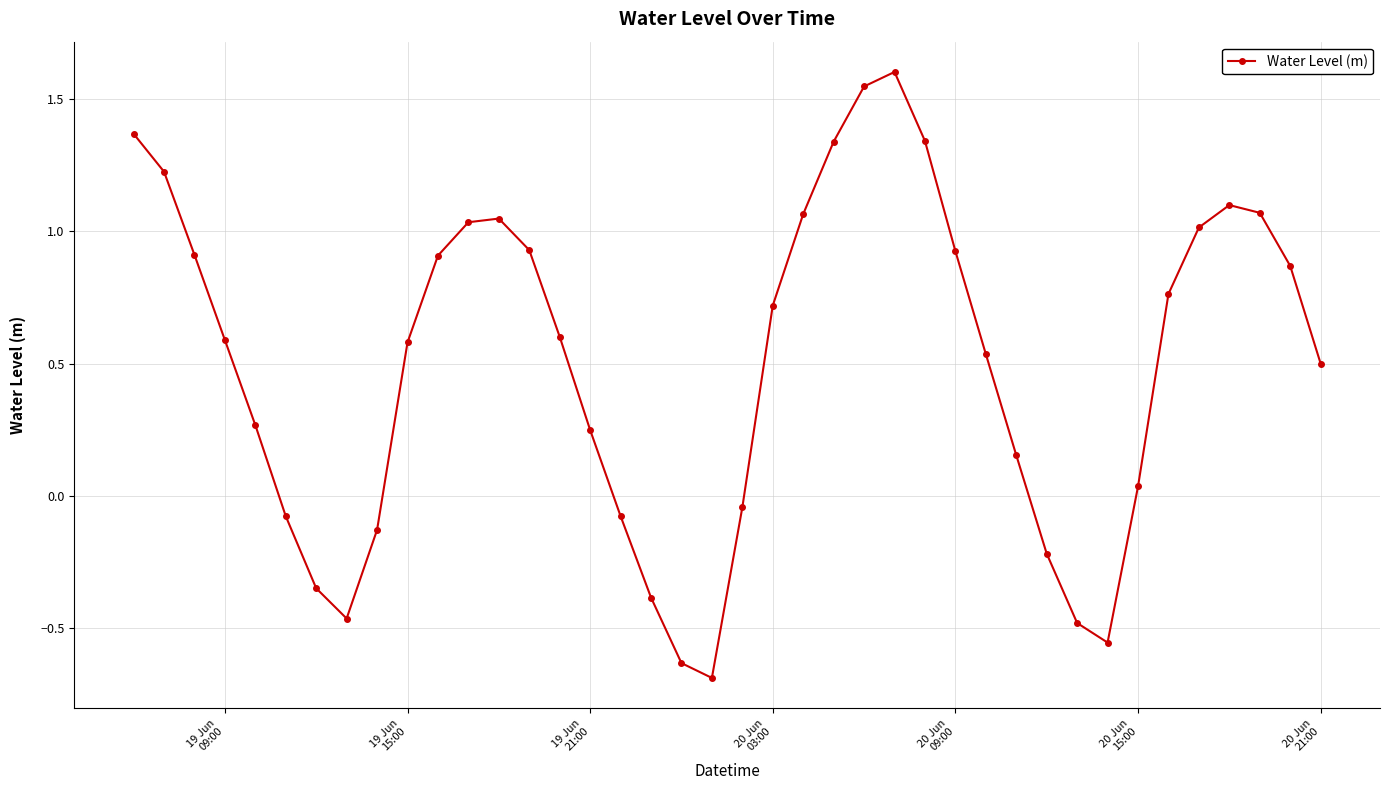

What is the maximum value shown in the chart?

1.6